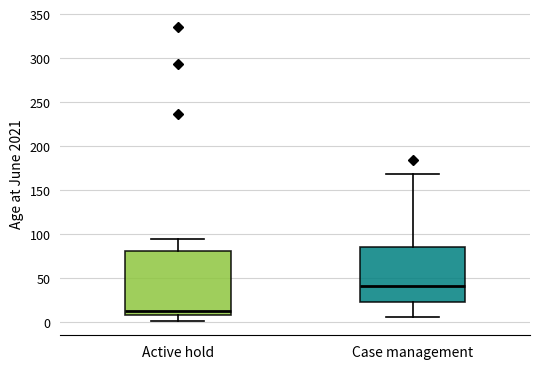

Which box is the tallest, from its lower edge to its upper edge?

Active hold